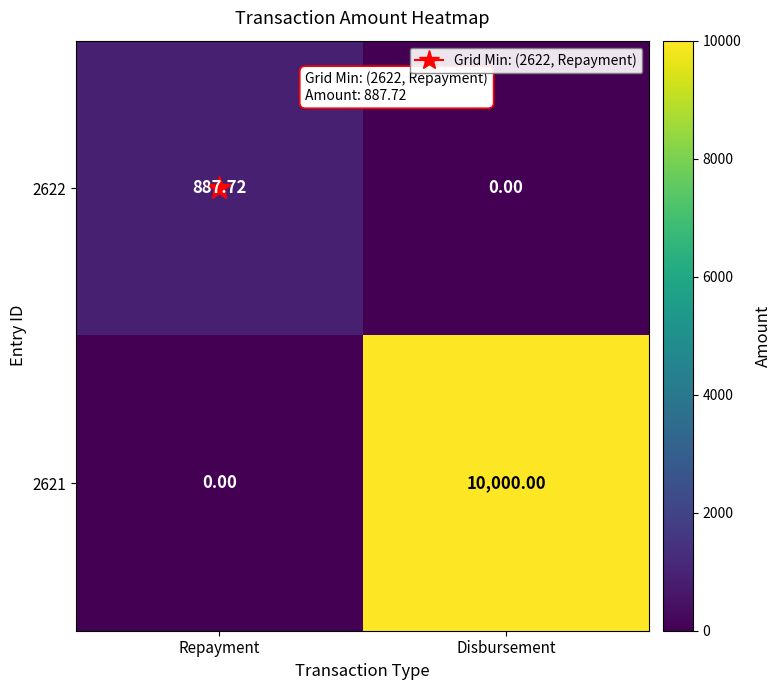

Count the number of data series in this chart.

2